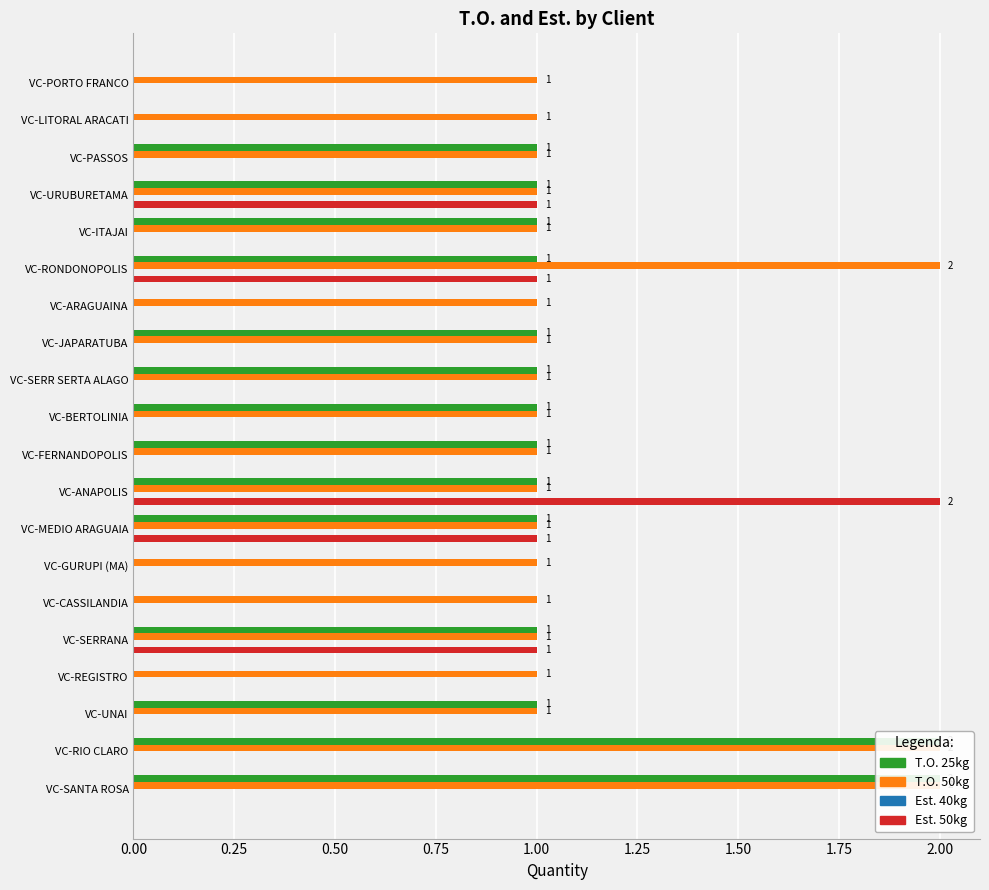

What is the difference between the maximum and second lowest values in the T.O. 50kg series?

1.0